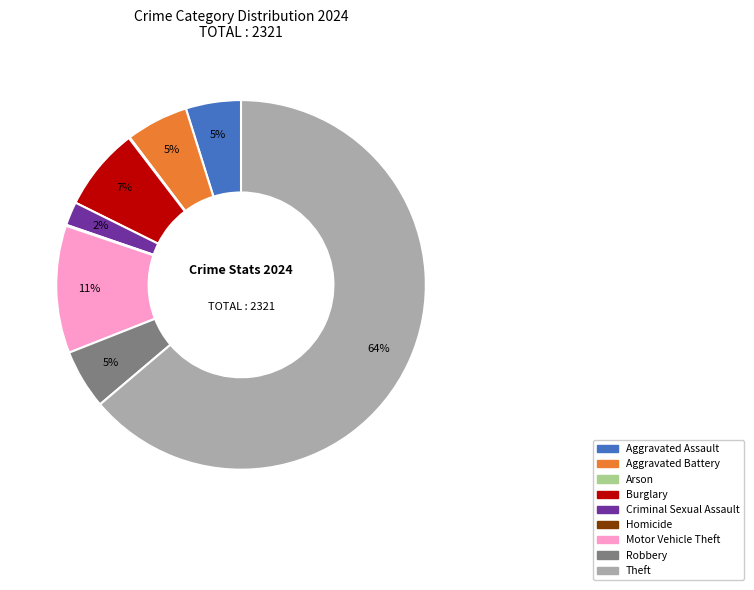

To the nearest percent, what is the average slice percentage?

11%